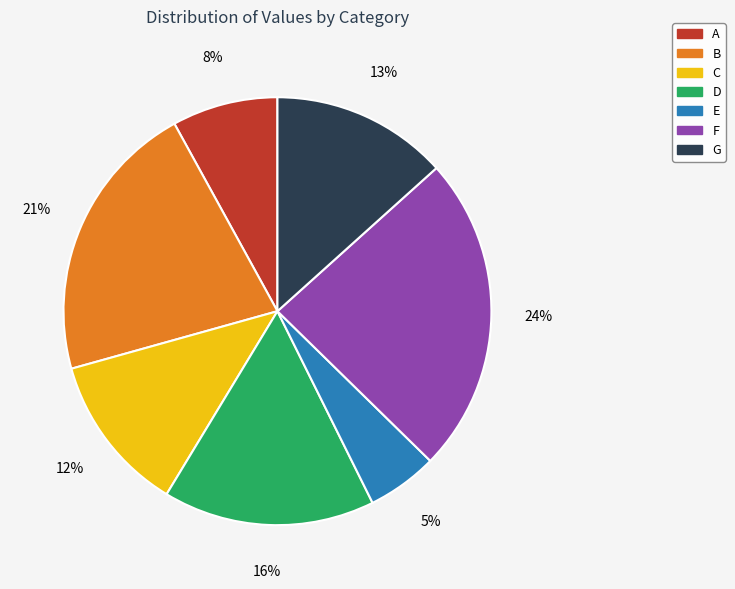

What percentage is the G slice, to the nearest percent?

13%